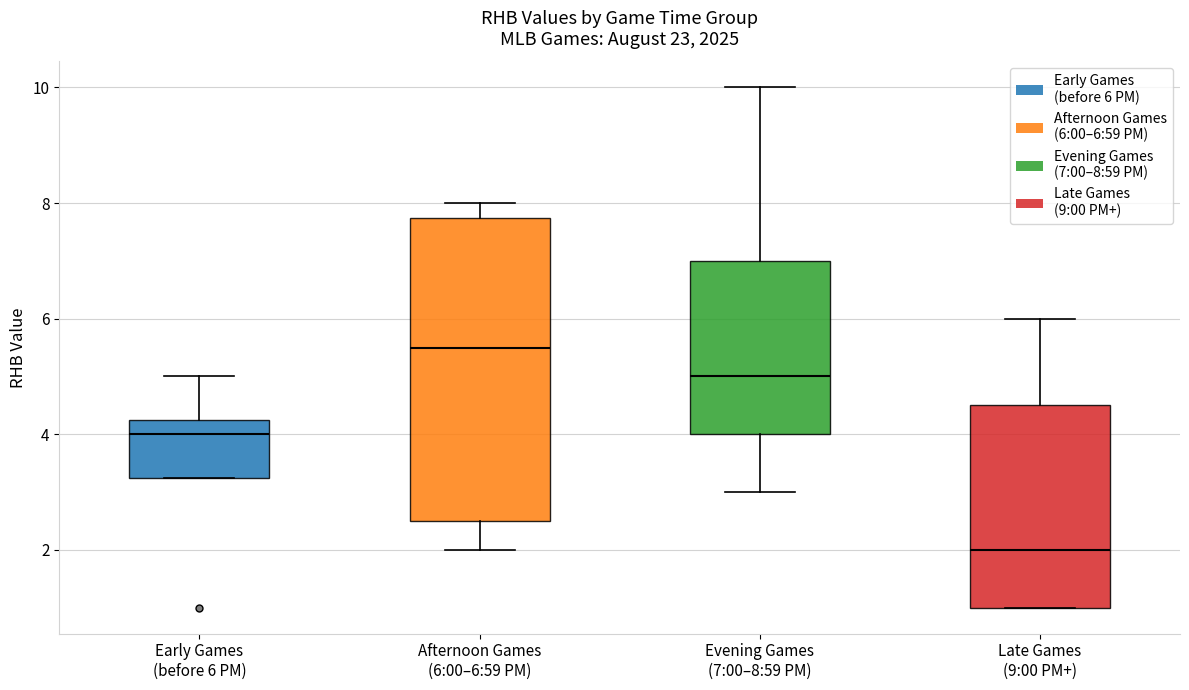

Which box is the tallest, from its lower edge to its upper edge?

Afternoon Games (6:00–6:59 PM)